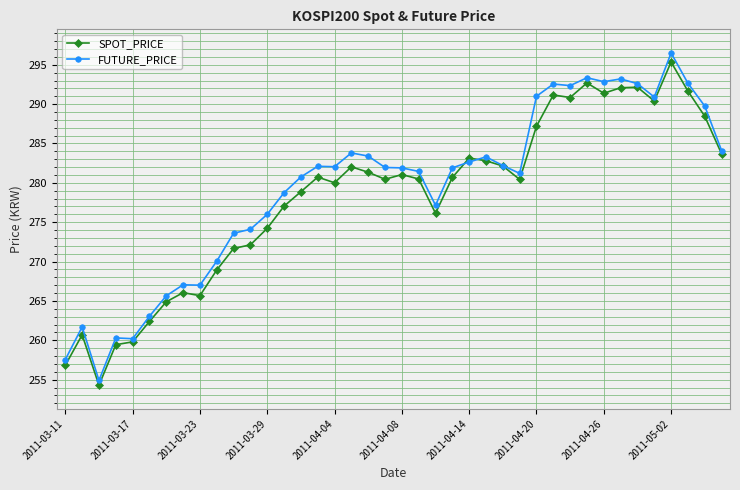

What is the average value of the FUTURE_PRICE series?

279.4